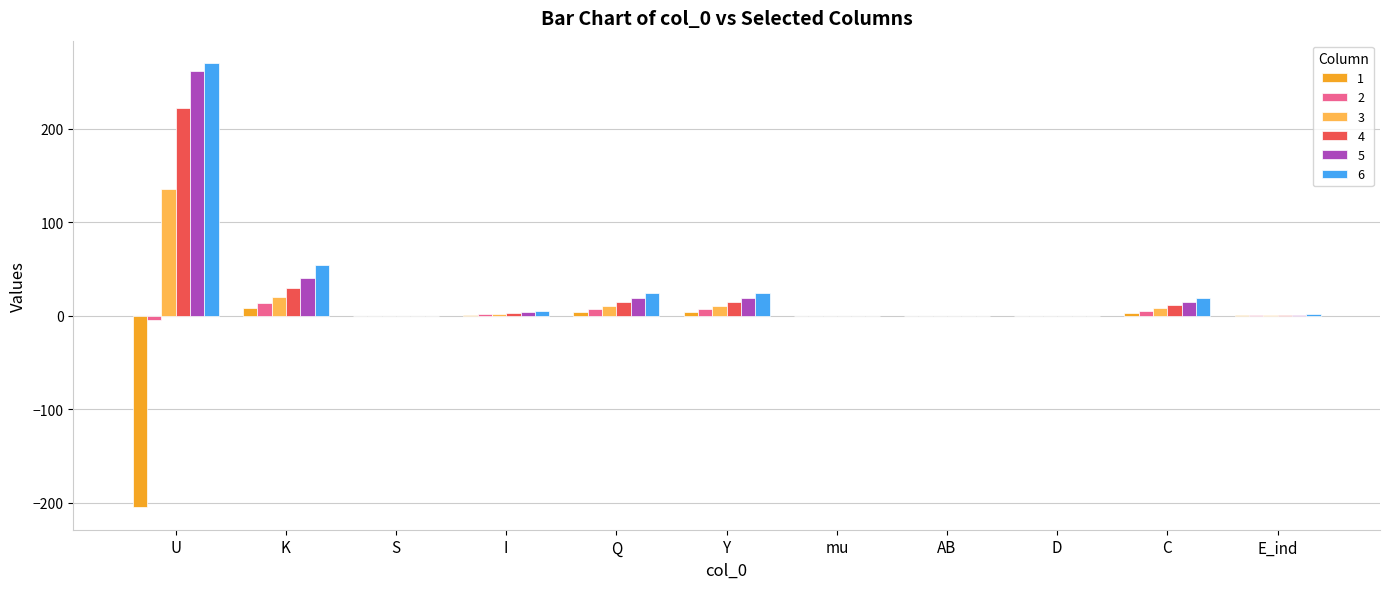

At which label does 6 reach its peak?

U